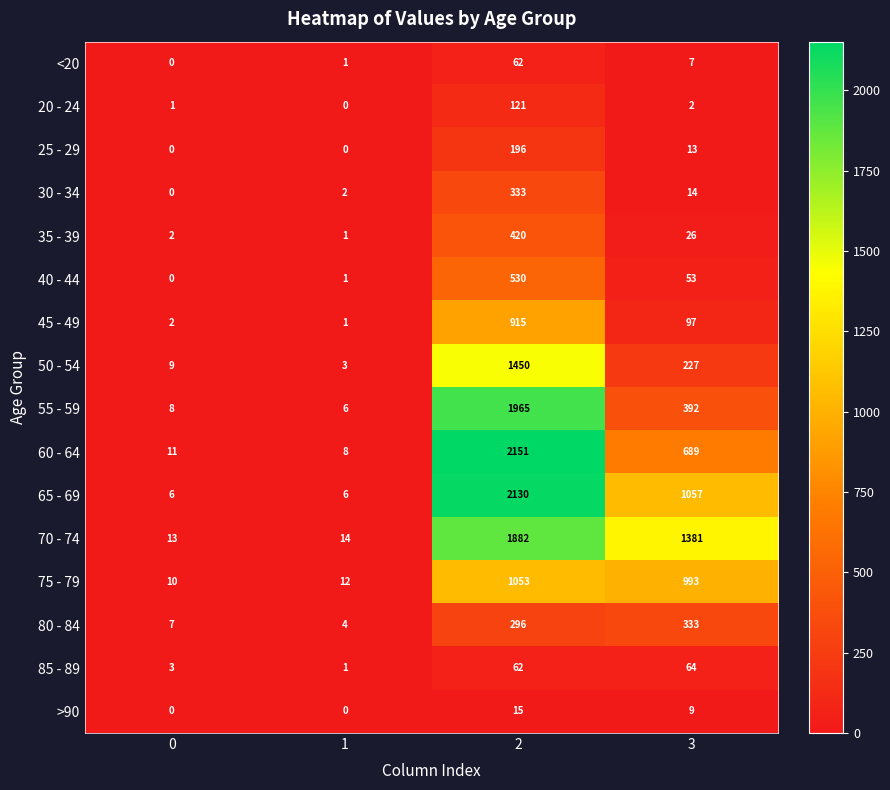

How many distinct data groups are displayed?

16